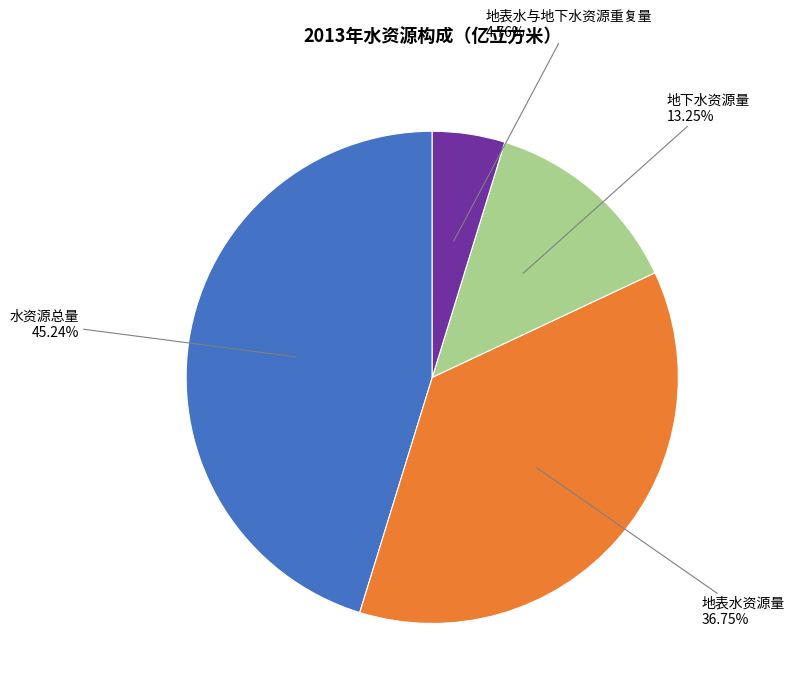

To the nearest percent, what is the combined percentage of 地表水与地下水资源重复量 and 地下水资源量?

18%